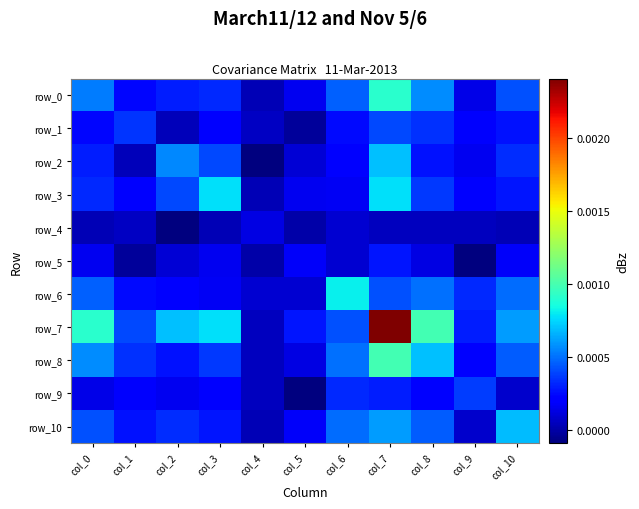

Where is row_3 nearest to the value 0?

col_4